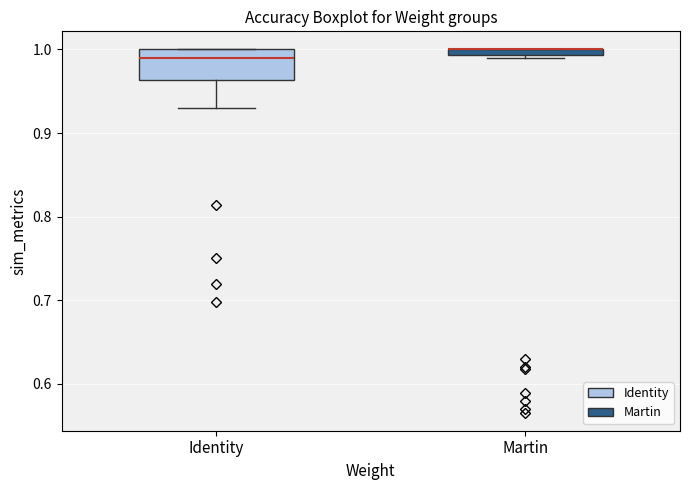

Where does the median line of the box for Identity sit on the y-axis? The values are not printed on the chart, so give them approximately, as read against the axis.

0.99